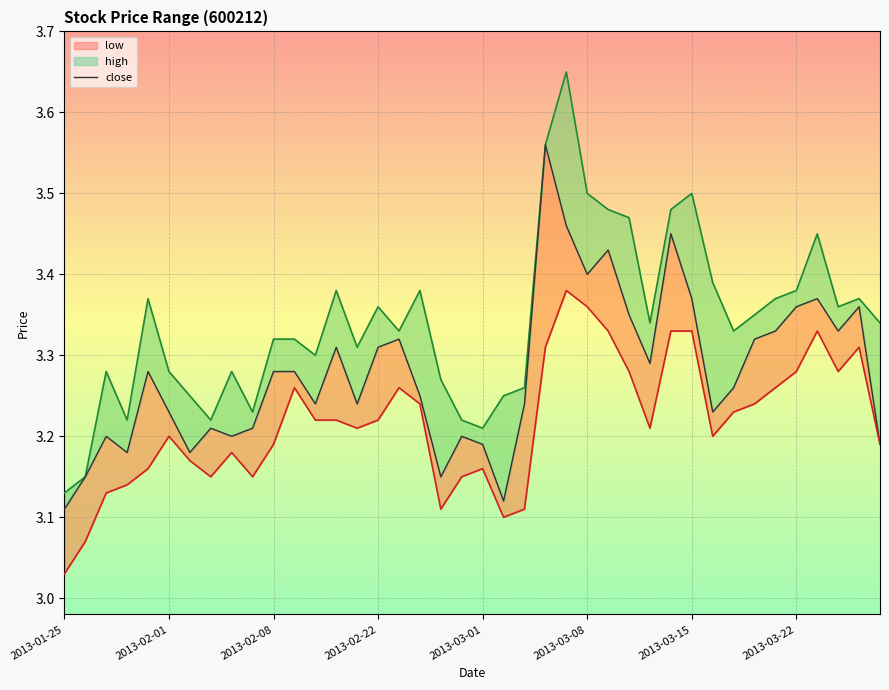

Reading left to right, what are all the values shown in this chart?

high: 3.1	3.1	3.3	3.2	3.4	3.3	3.2	3.2	3.3	3.2	3.3	3.3	3.3	3.4	3.3	3.4	3.3	3.4	3.3	3.2	3.2	3.2	3.3	3.6	3.6	3.5	3.5	3.5	3.3	3.5	3.5	3.4	3.3	3.4	3.4	3.4	3.5	3.4	3.4	3.3
close: 3.1	3.1	3.2	3.2	3.3	3.2	3.2	3.2	3.2	3.2	3.3	3.3	3.2	3.3	3.2	3.3	3.3	3.2	3.1	3.2	3.2	3.1	3.2	3.6	3.5	3.4	3.4	3.4	3.3	3.5	3.4	3.2	3.3	3.3	3.3	3.4	3.4	3.3	3.4	3.2
low: 3.0	3.1	3.1	3.1	3.2	3.2	3.2	3.1	3.2	3.1	3.2	3.3	3.2	3.2	3.2	3.2	3.3	3.2	3.1	3.1	3.2	3.1	3.1	3.3	3.4	3.4	3.3	3.3	3.2	3.3	3.3	3.2	3.2	3.2	3.3	3.3	3.3	3.3	3.3	3.2